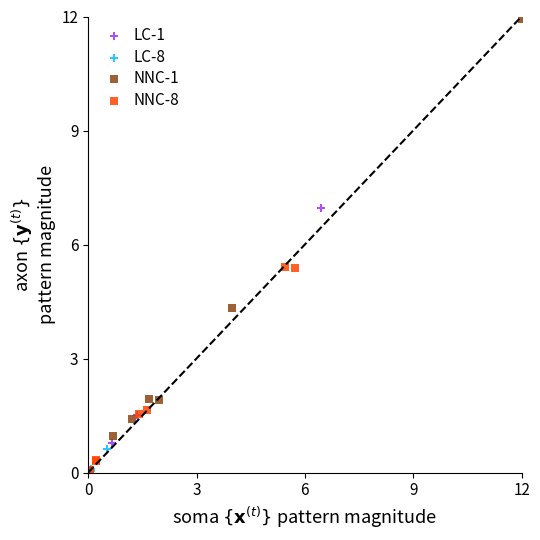

Which series has the largest Y range (max minus min)?

NNC-1